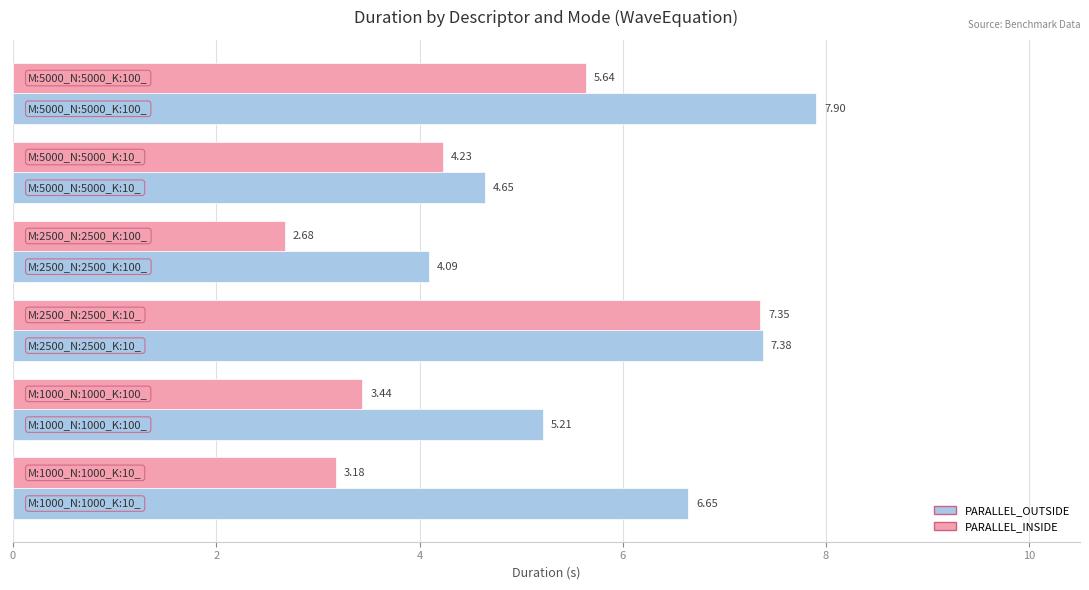

Which series has the largest range (max minus min)?

PARALLEL_INSIDE